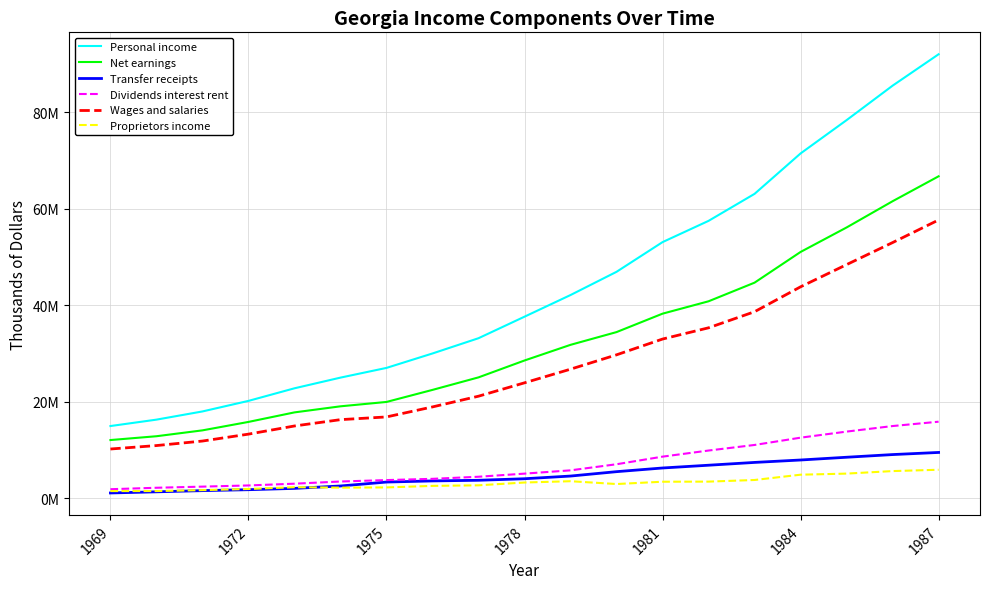

True or false: Proprietors income and Net earnings intersect in this chart.

False